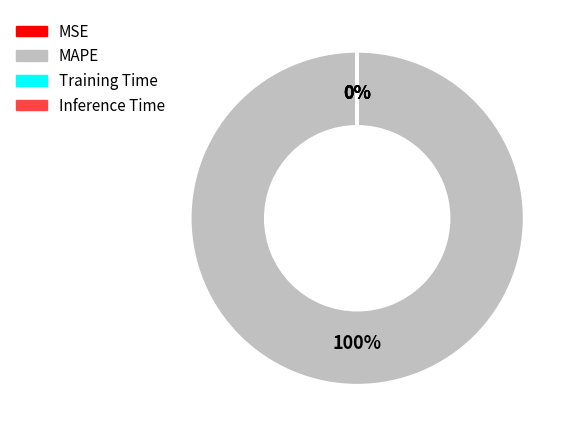

Which category accounts for the majority?

MAPE